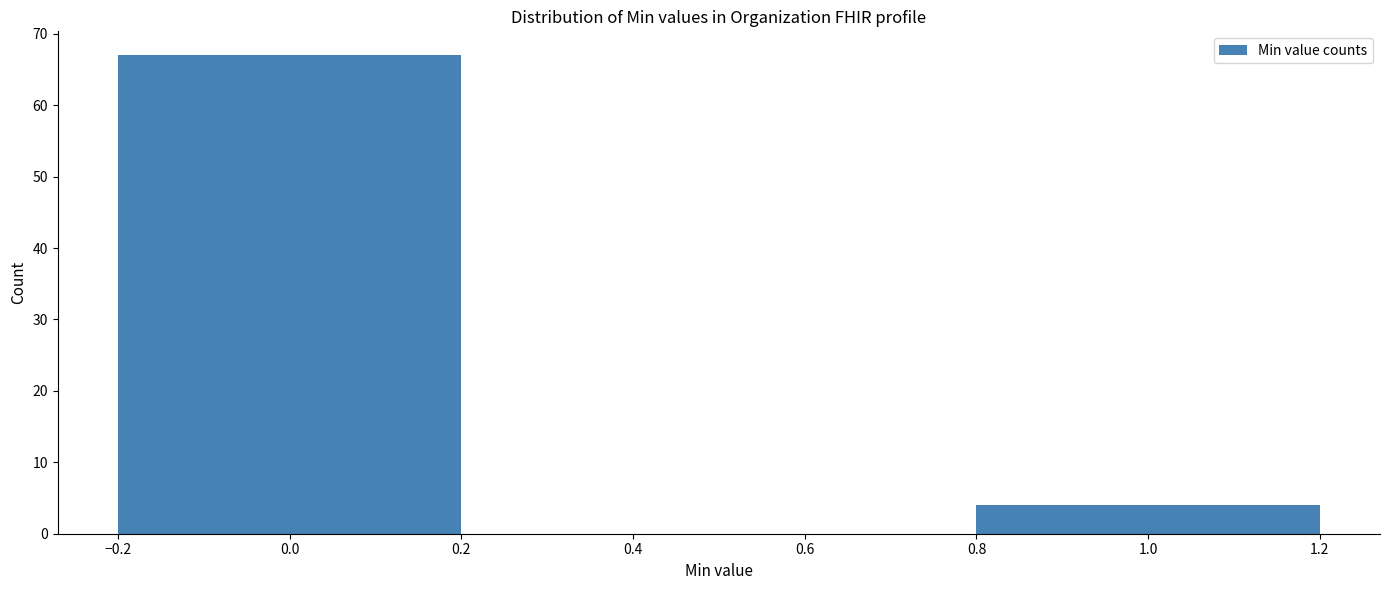

Reading left to right, list all the values displayed in this chart.

0.0=67	1.0=4